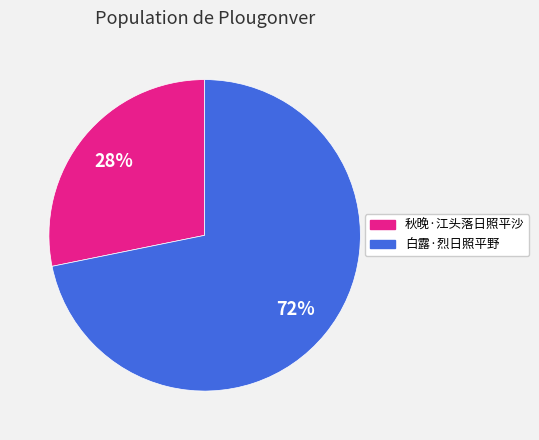

Does any single category account for the majority?

Yes